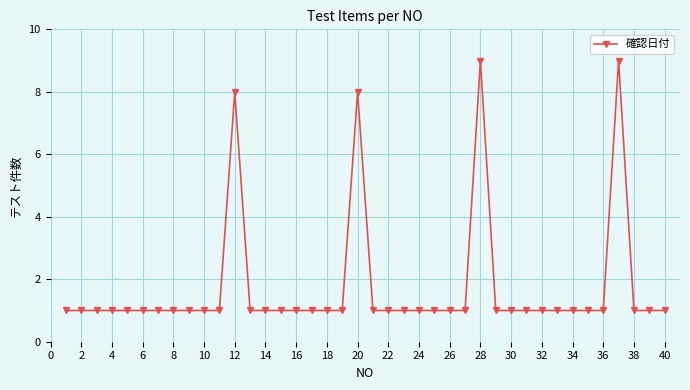

How many distinct data groups are displayed?

1